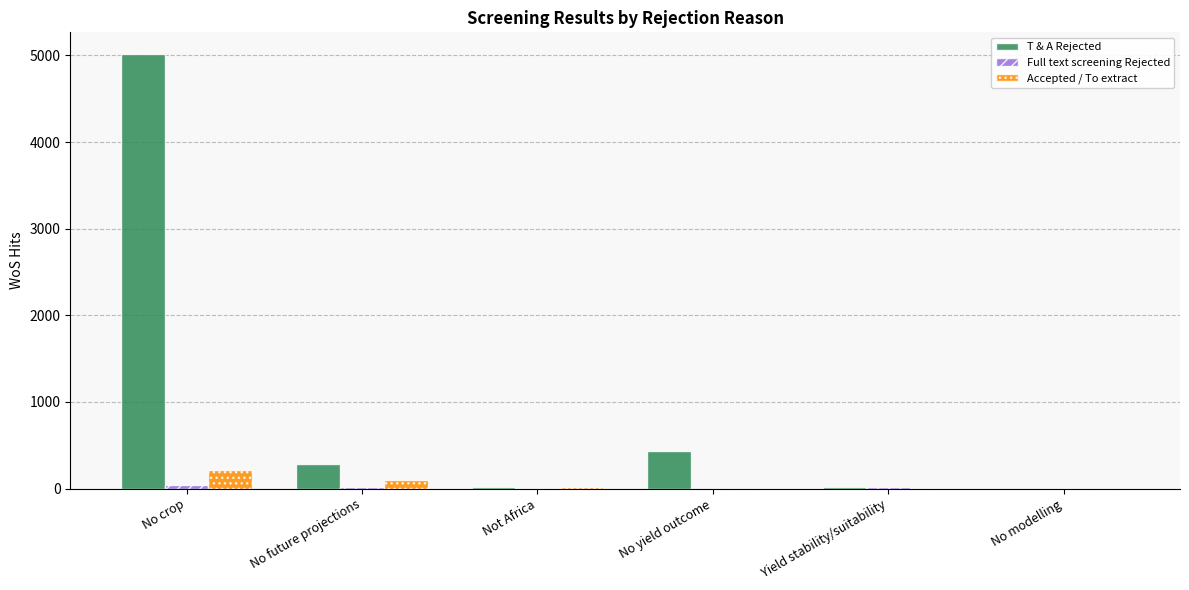

What is the maximum value shown in the chart?

5016